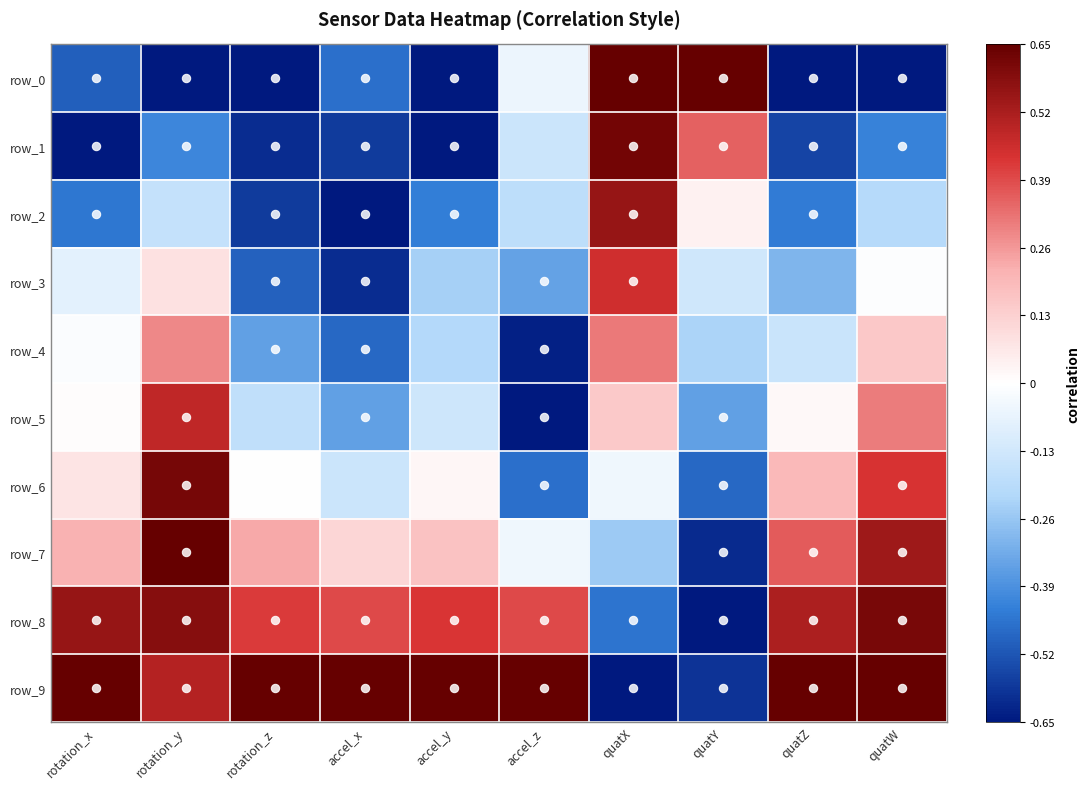

Is it true that row_3 equals -0.2 at quatY?

True